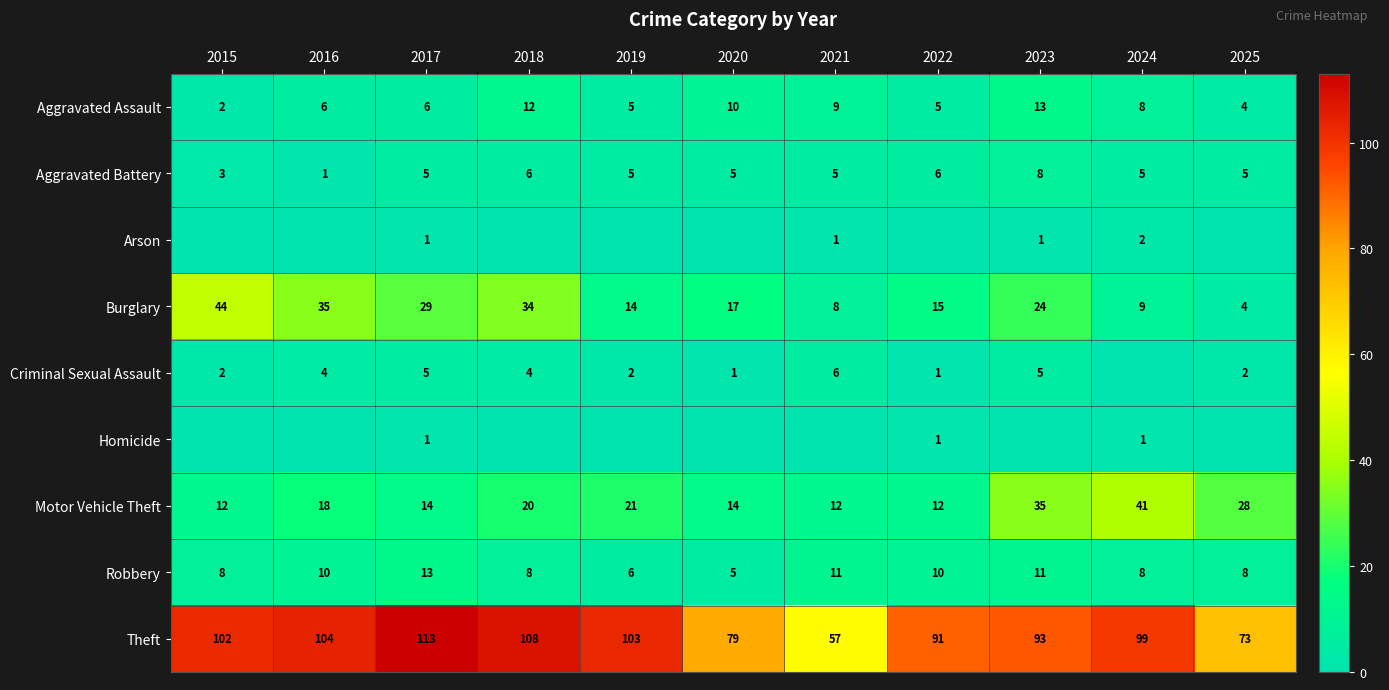

Which category has the lowest value in the Robbery series?

2020